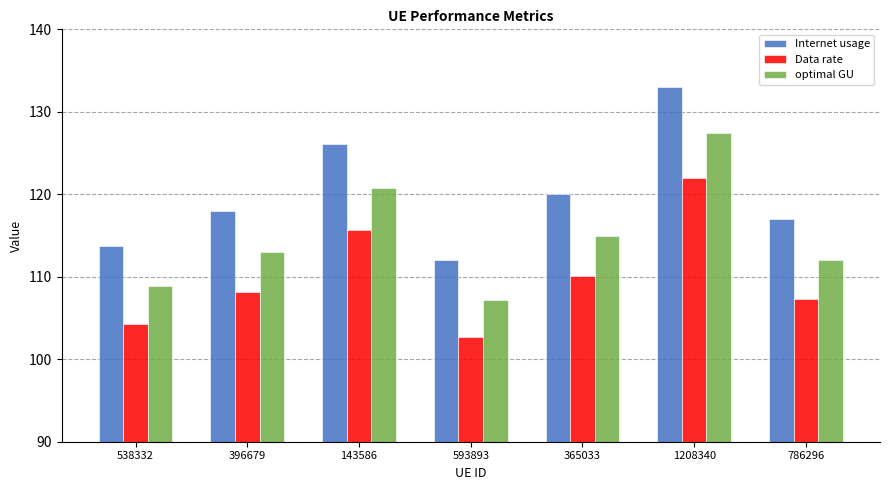

What is the label of the 1st bar from the right?

786296